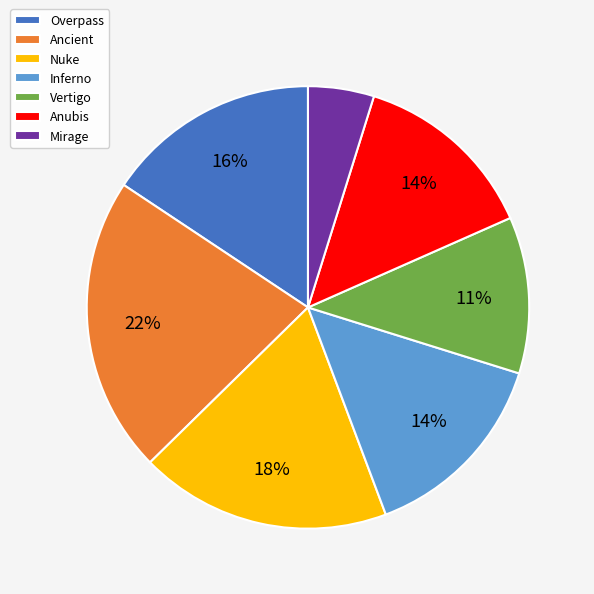

Which has a higher value, Nuke or Vertigo?

Nuke